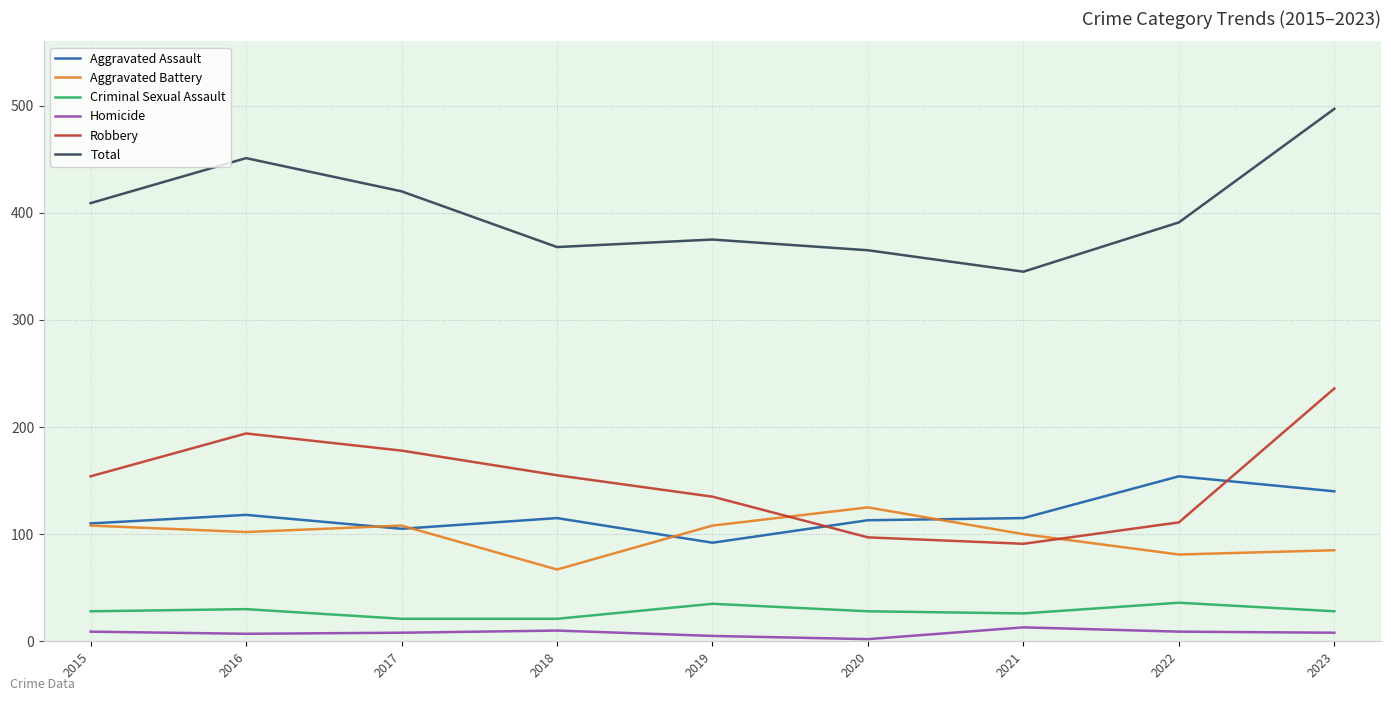

What is the minimum value for Total?

345